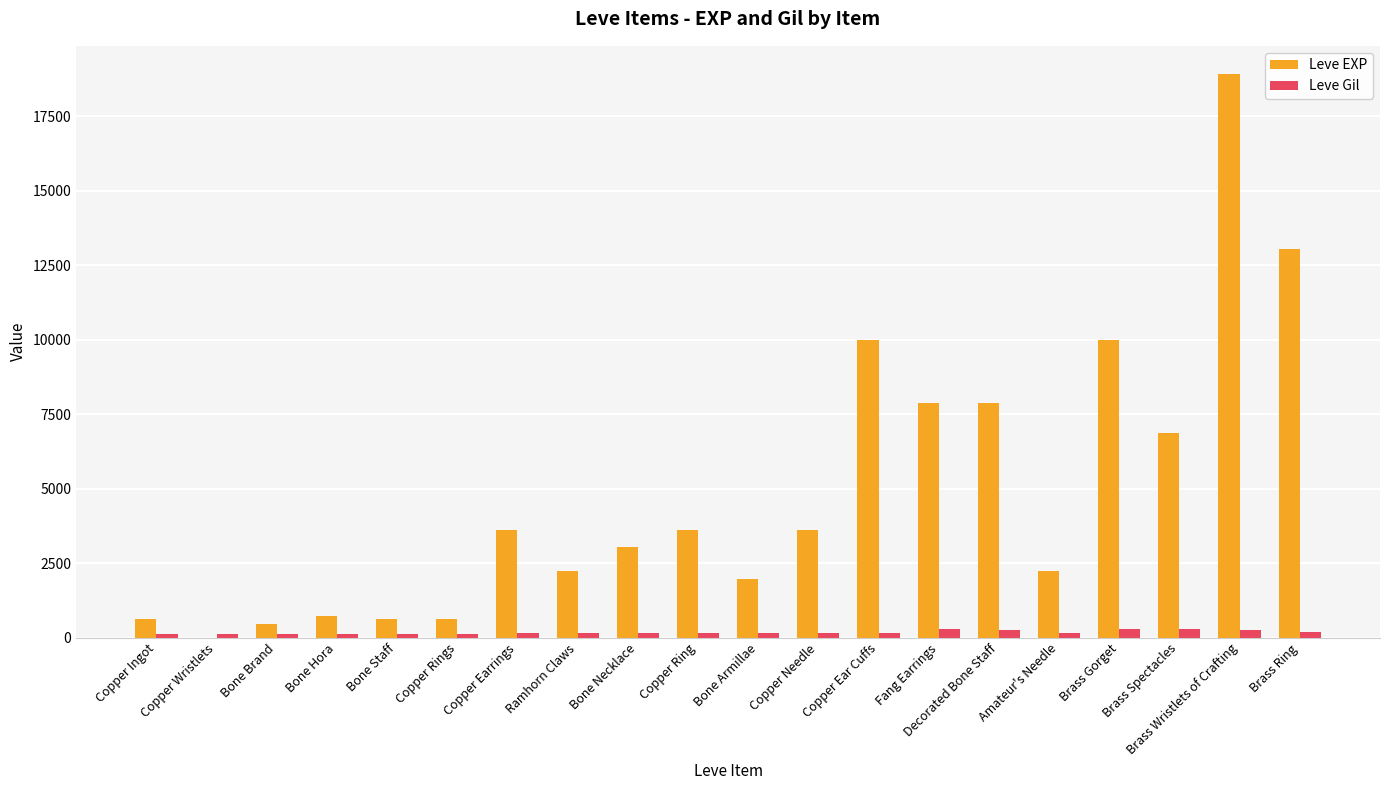

At which label does Leve Gil first exceed 168?

Ramhorn Claws